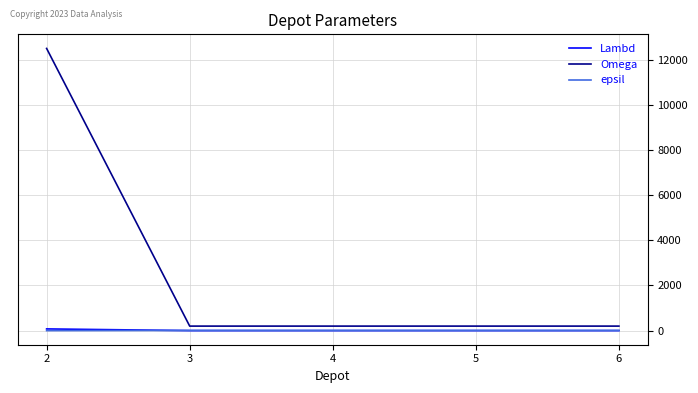

The Lambd series shows 1 at 6. True or false?

True